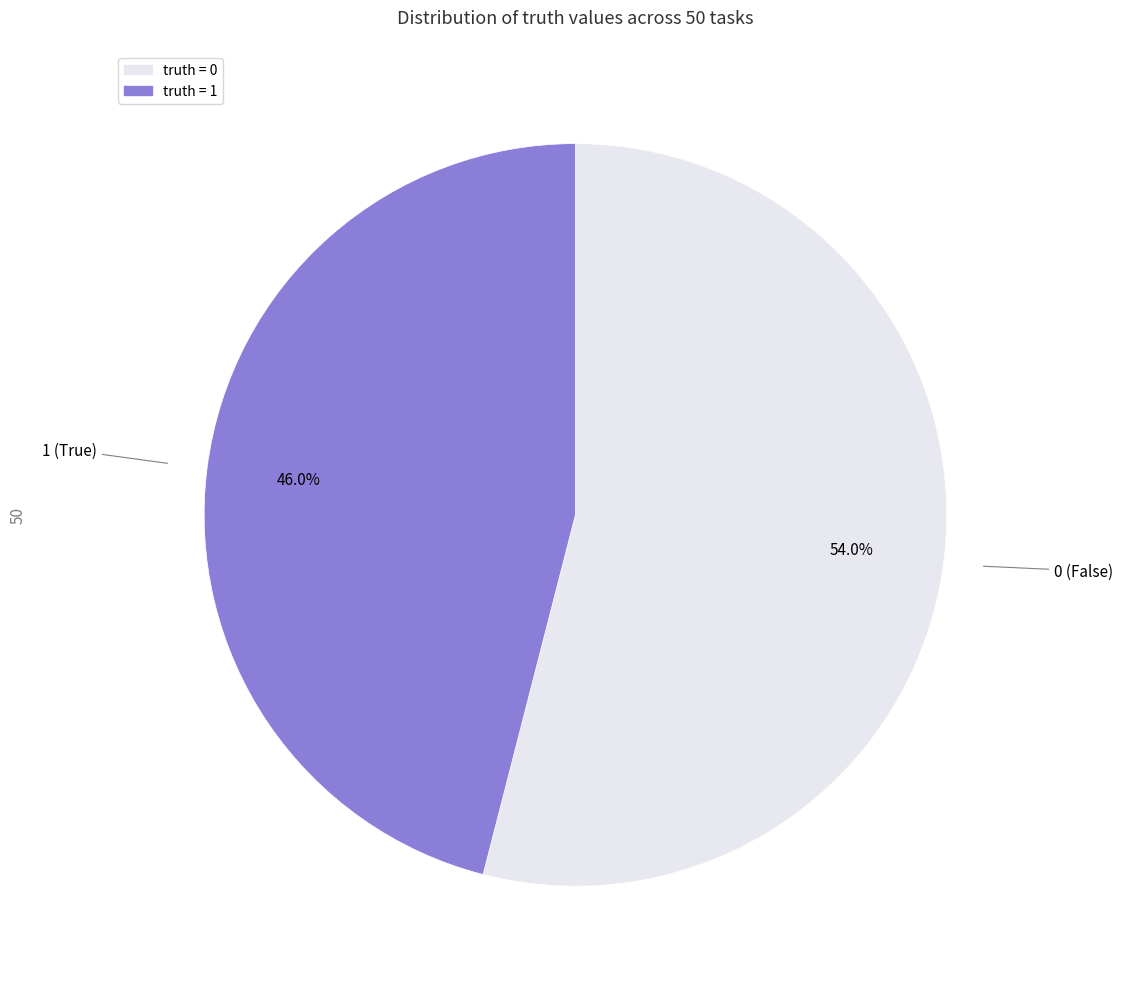

Is there a majority slice in this chart?

Yes